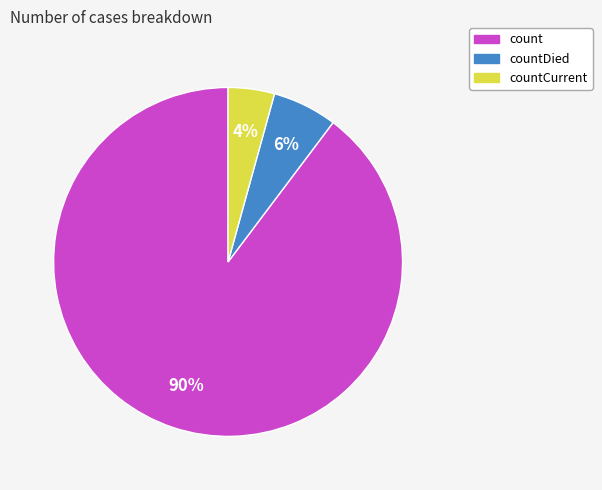

To the nearest percent, what is the average slice percentage?

33%